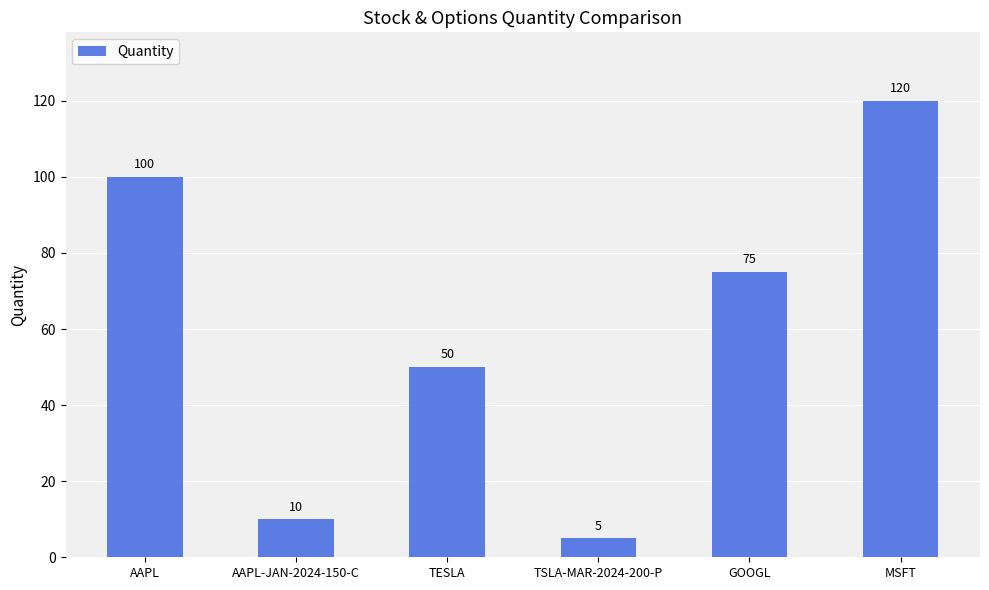

Count the number of categories in the chart.

6